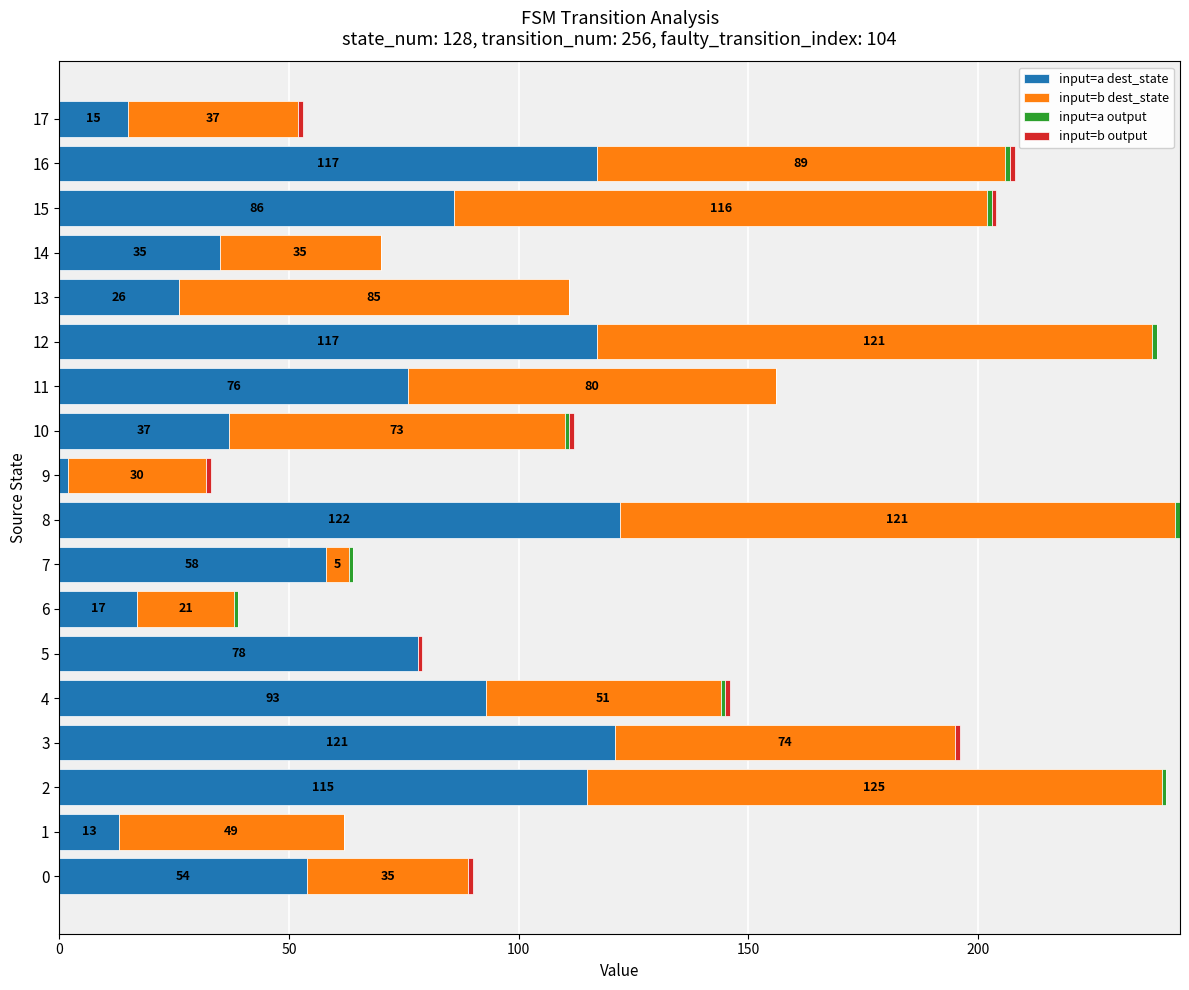

The value of input=a dest_state at 15 is 57. True or false?

False